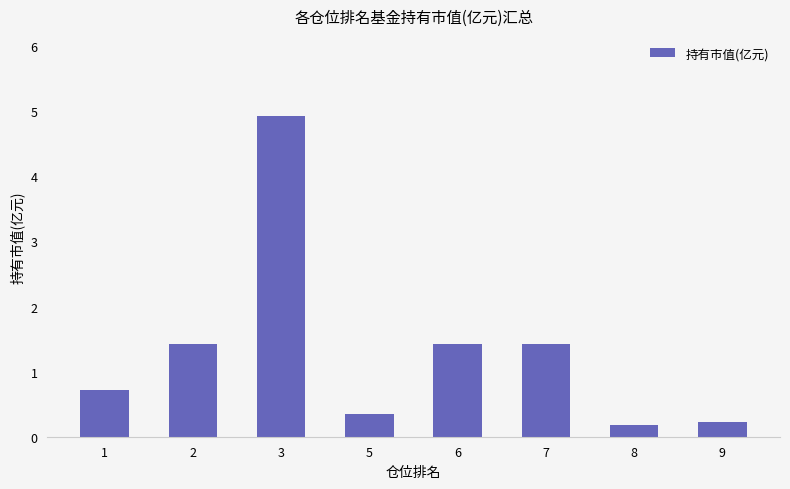

What is the smallest value displayed?

0.2